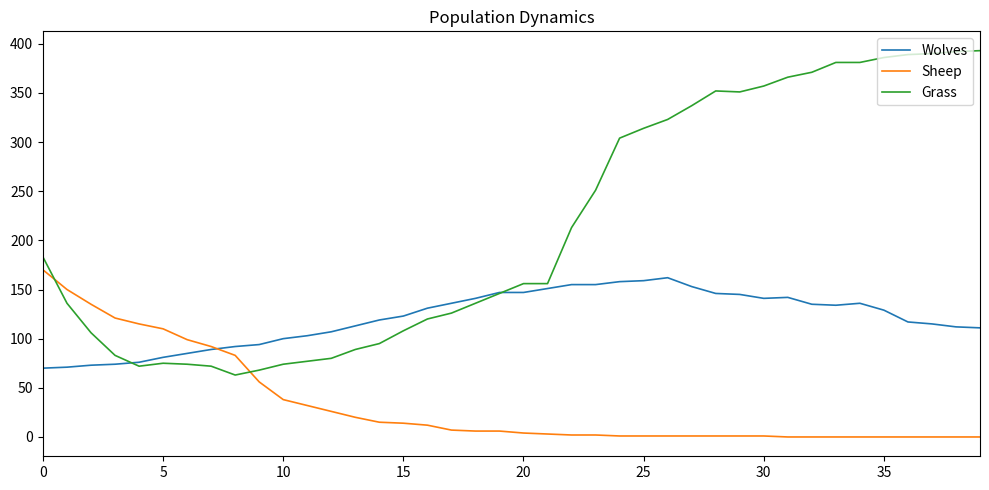

List the series in order of their overall mean, lowest first.

Sheep, Wolves, Grass